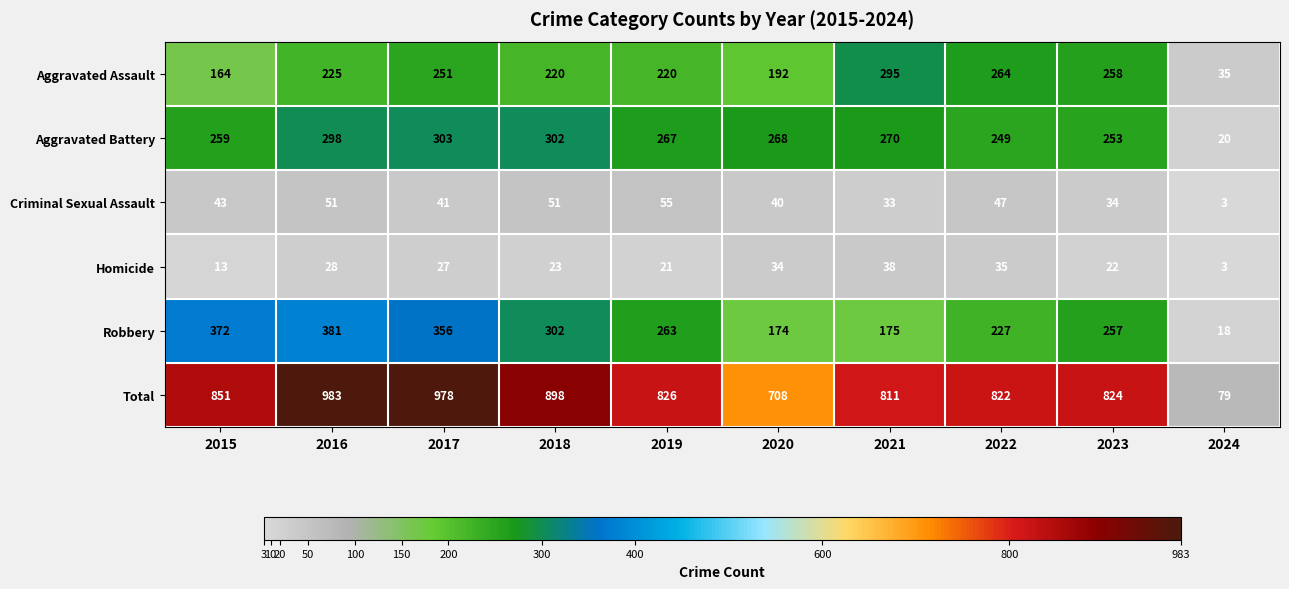

Which series has the largest total across all categories?

Total